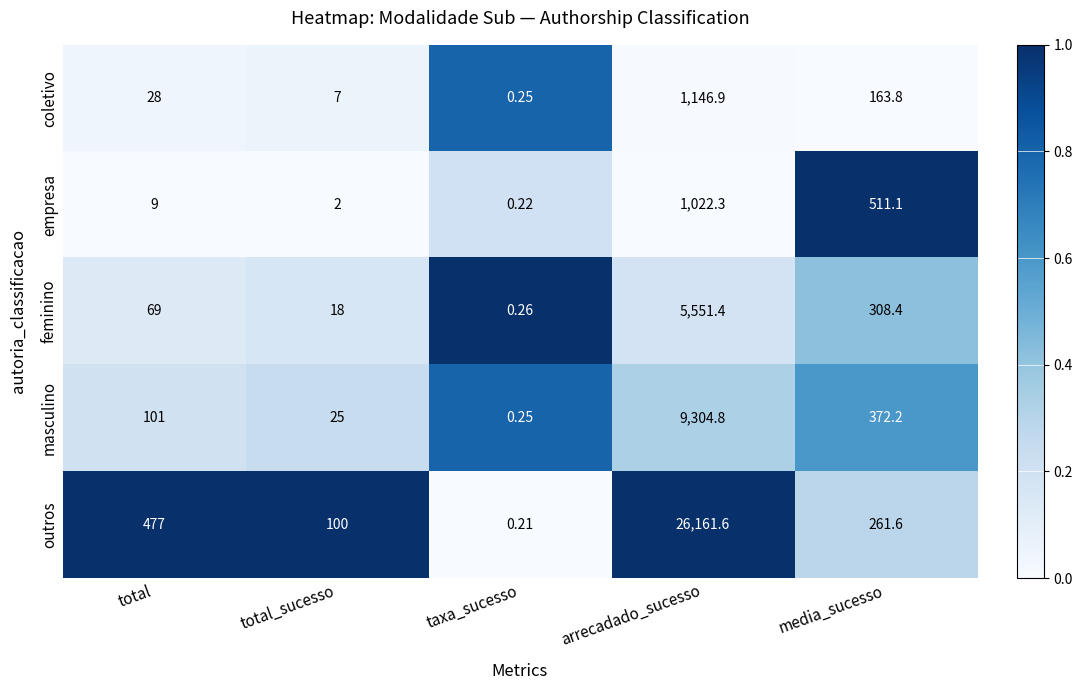

At which category is the sum across all series the highest?

arrecadado_sucesso